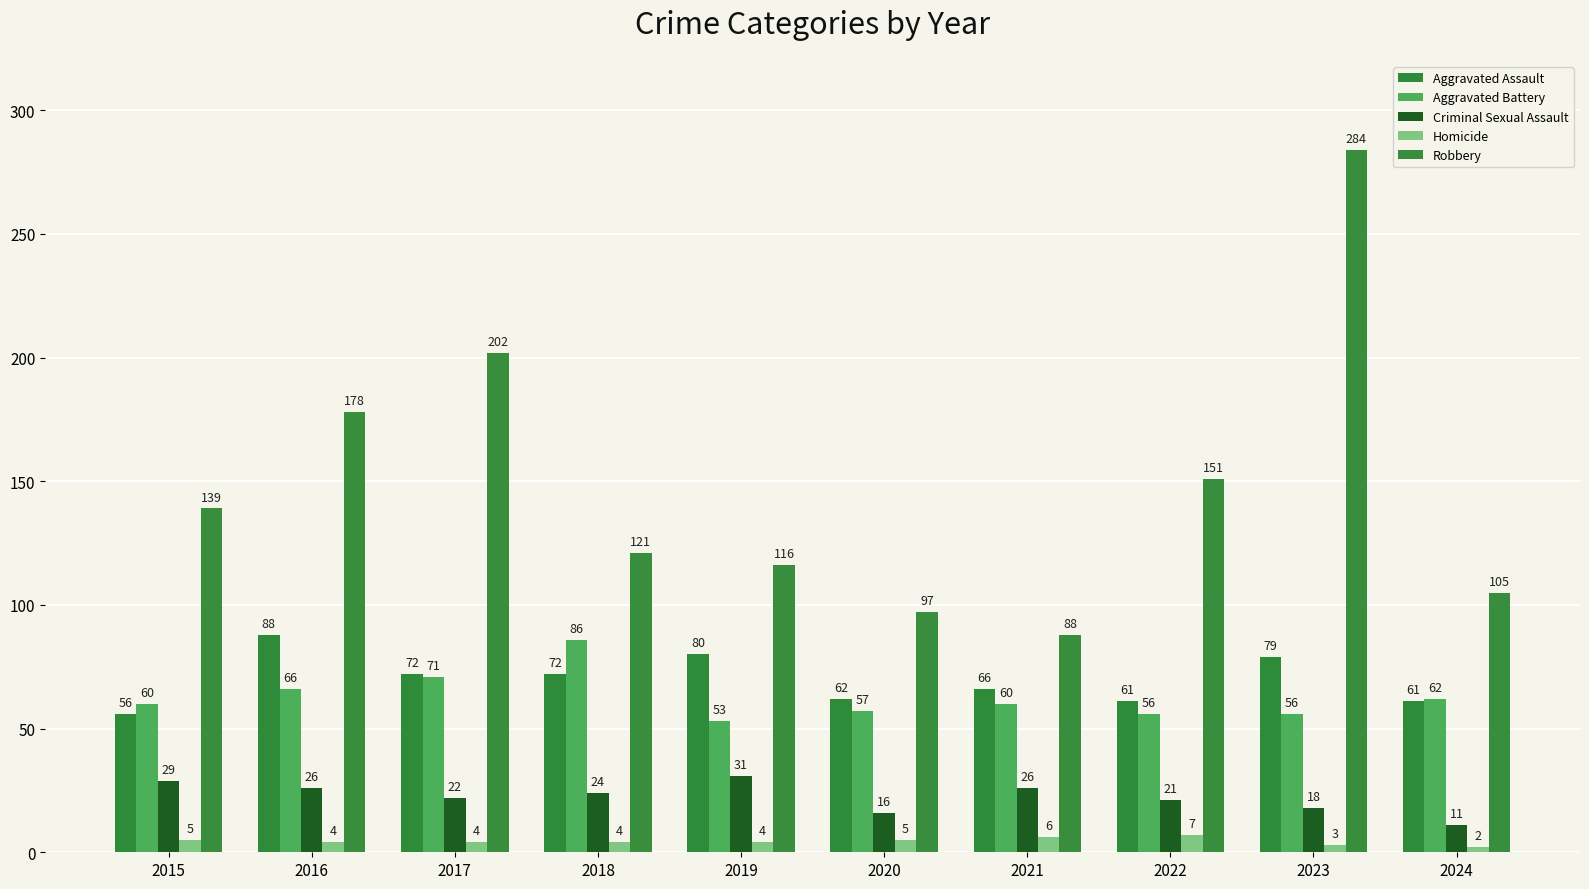

What is the spread (max minus min) of values at 2022?

144